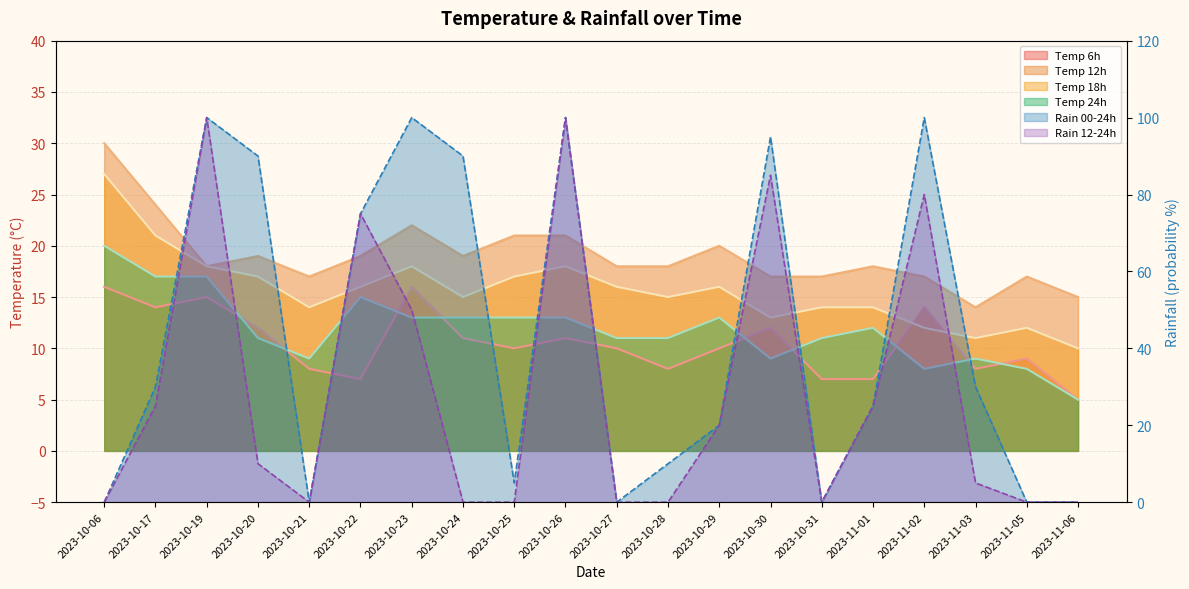

Does the chart display data point markers on the line(s)?

No